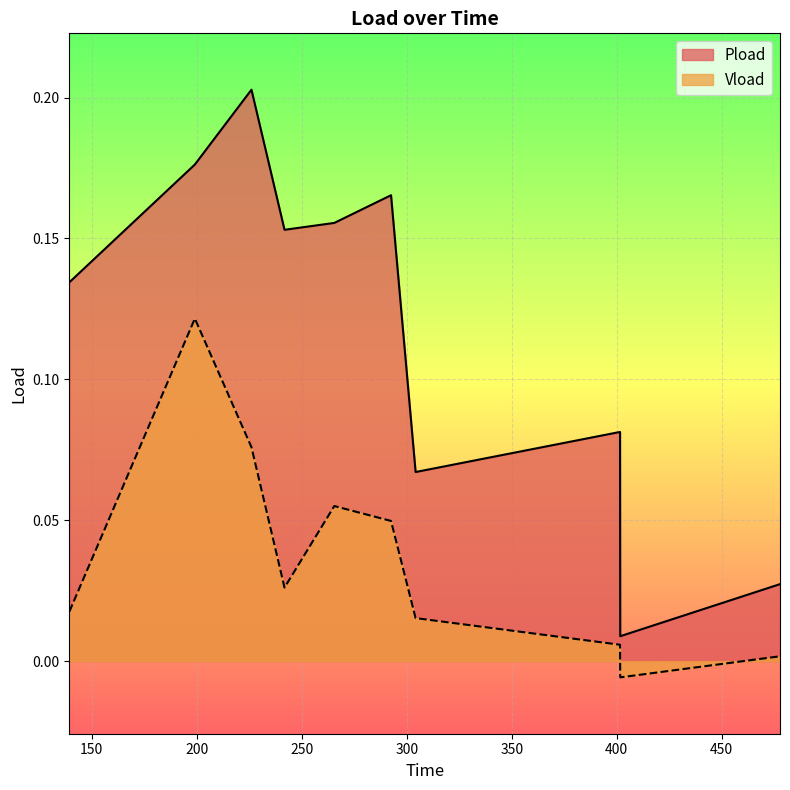

At which label is Pload closest to 0?

401.658